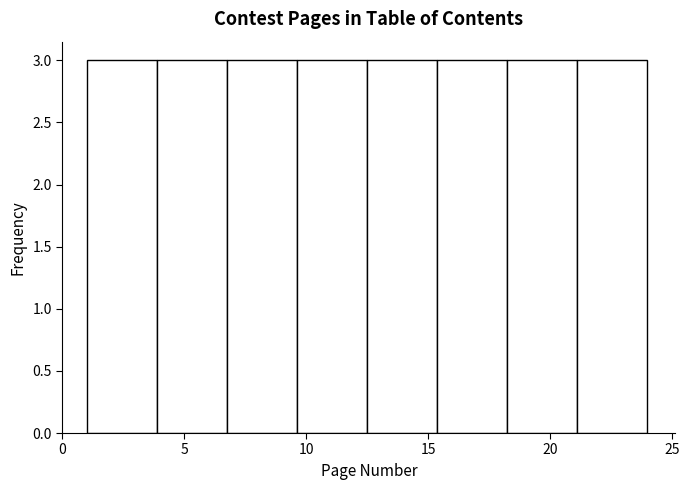

Reading left to right, transcribe this chart: for each bar, give the range it covers on the x-axis and its height. Neither the bar edges nor the heights are printed on the chart, so give them approximately, as read against the axes.

1.0 to 4.0: 3
4.0 to 7.0: 3
7.0 to 9.5: 3
9.5 to 12.5: 3
12.5 to 15.5: 3
15.5 to 18.5: 3
18.5 to 21.0: 3
21.0 to 24.0: 3